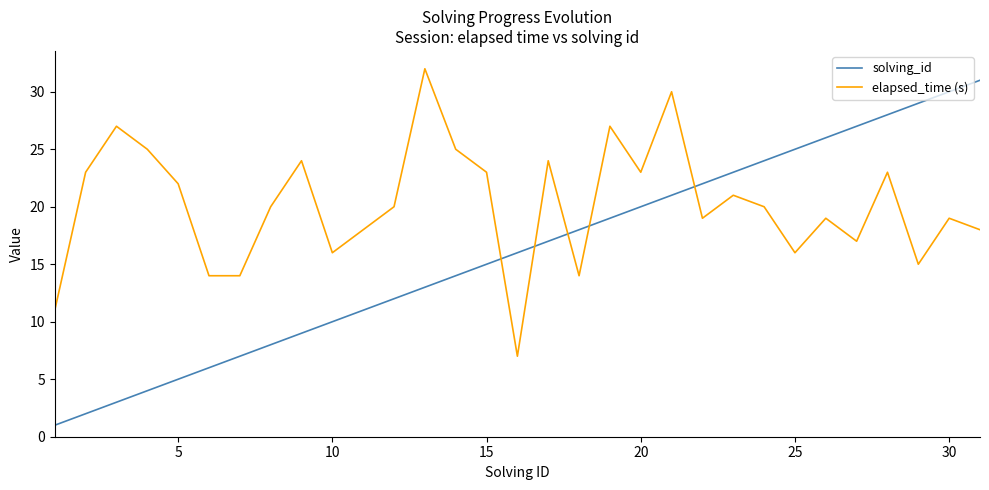

Which series has the largest total across all categories?

elapsed_time (s)